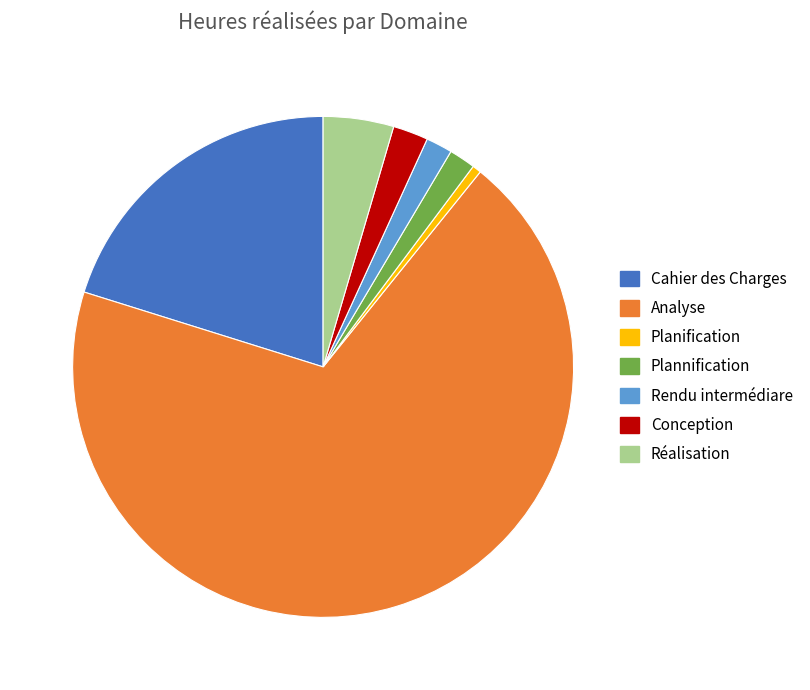

Is it true that Plannification is 2% of the pie?

True